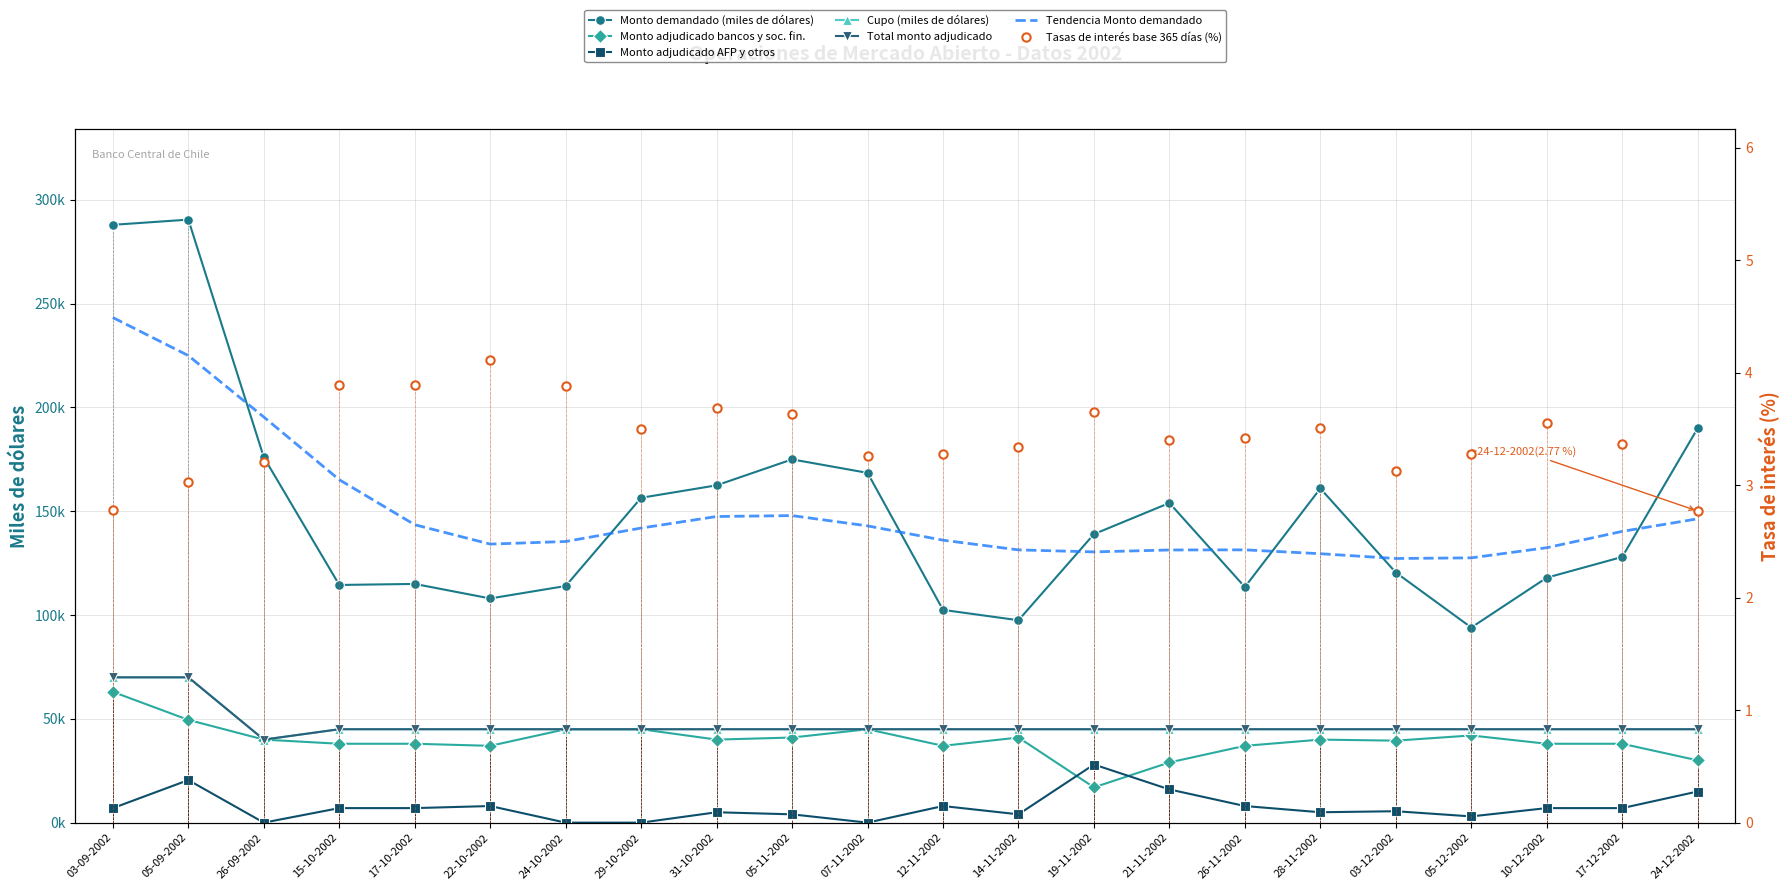

Rank the categories by Total monto adjudicado value from lowest to highest.

26-09-2002, 15-10-2002, 17-10-2002, 22-10-2002, 24-10-2002, 29-10-2002, 31-10-2002, 05-11-2002, 07-11-2002, 12-11-2002, 14-11-2002, 19-11-2002, 21-11-2002, 26-11-2002, 28-11-2002, 03-12-2002, 05-12-2002, 10-12-2002, 17-12-2002, 24-12-2002, 03-09-2002, 05-09-2002